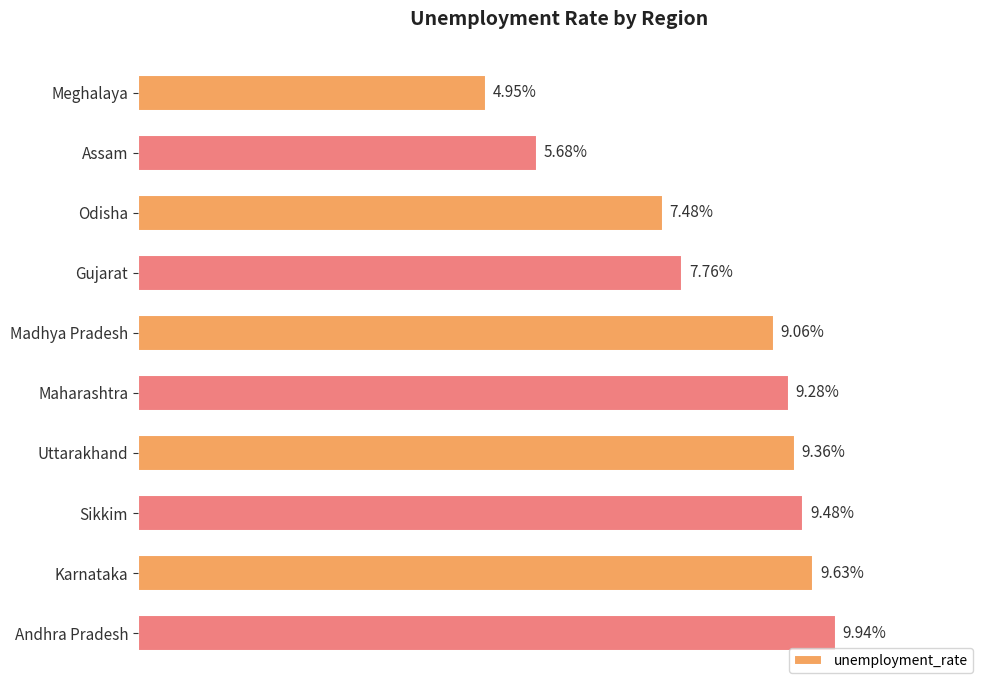

What is the label of the 4th bar from the bottom?

Uttarakhand